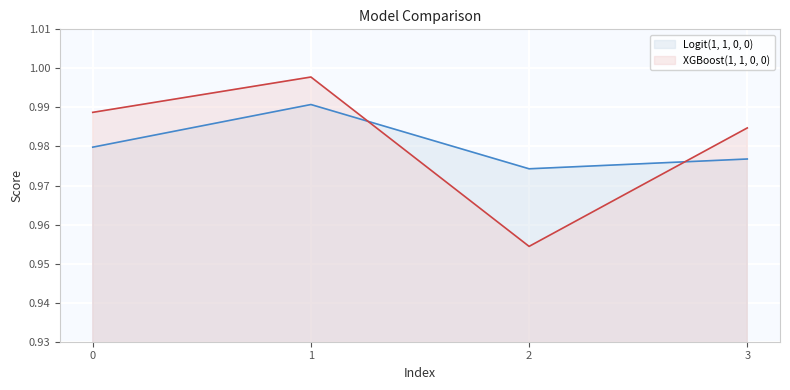

Reading left to right, list all the values displayed in this chart.

Logit(1, 1, 0, 0): 1.0	1.0	1.0	1.0
XGBoost(1, 1, 0, 0): 1.0	1.0	1.0	1.0